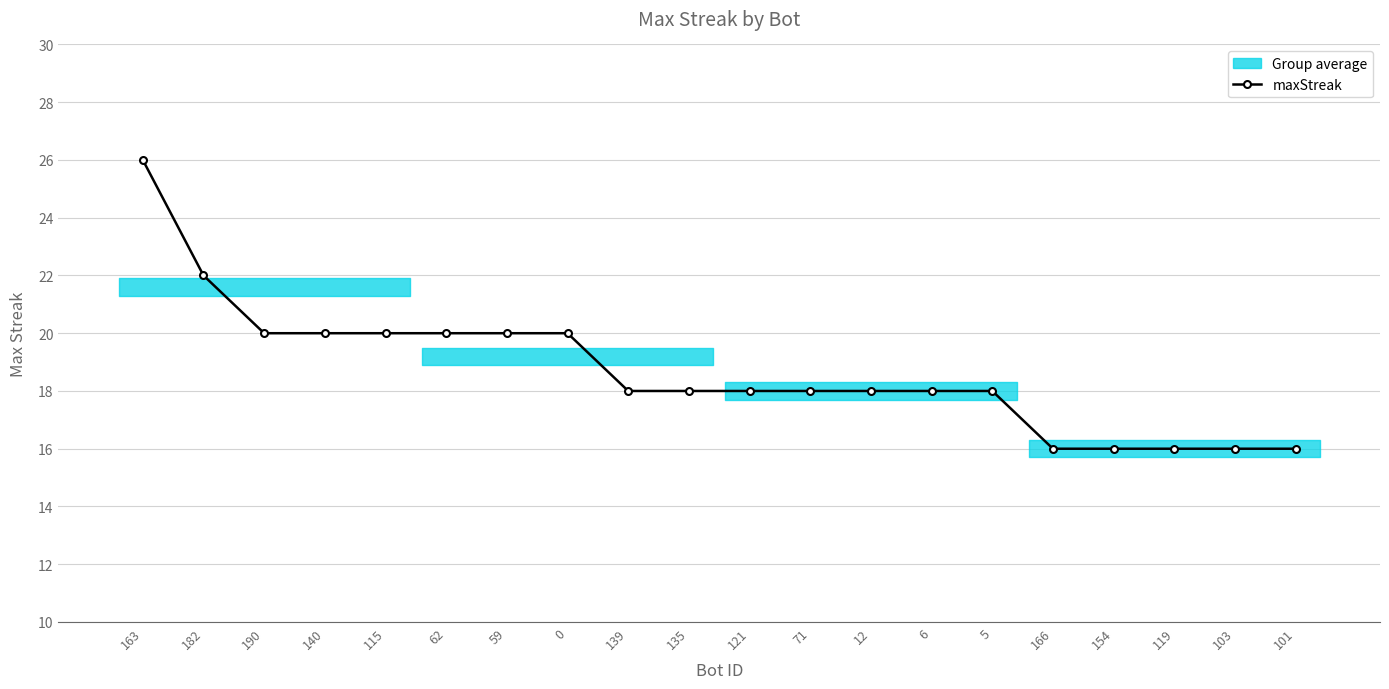

Does the chart display data point markers on the line(s)?

Yes